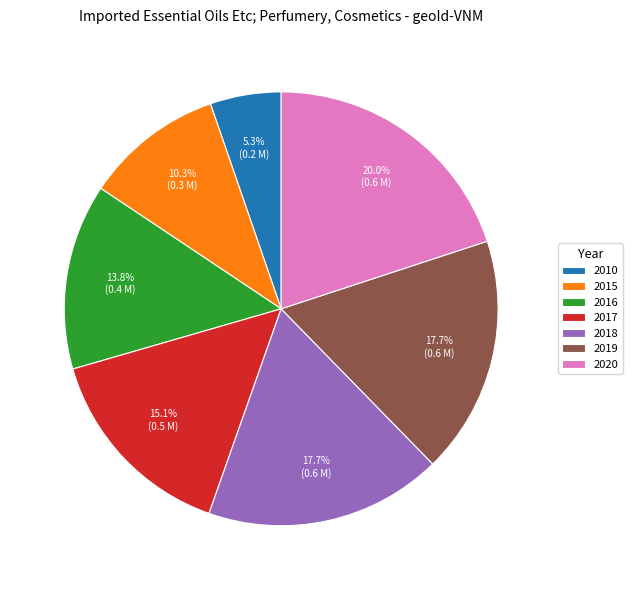

To the nearest percent, what is the difference between the largest and smallest slice percentages?

15%